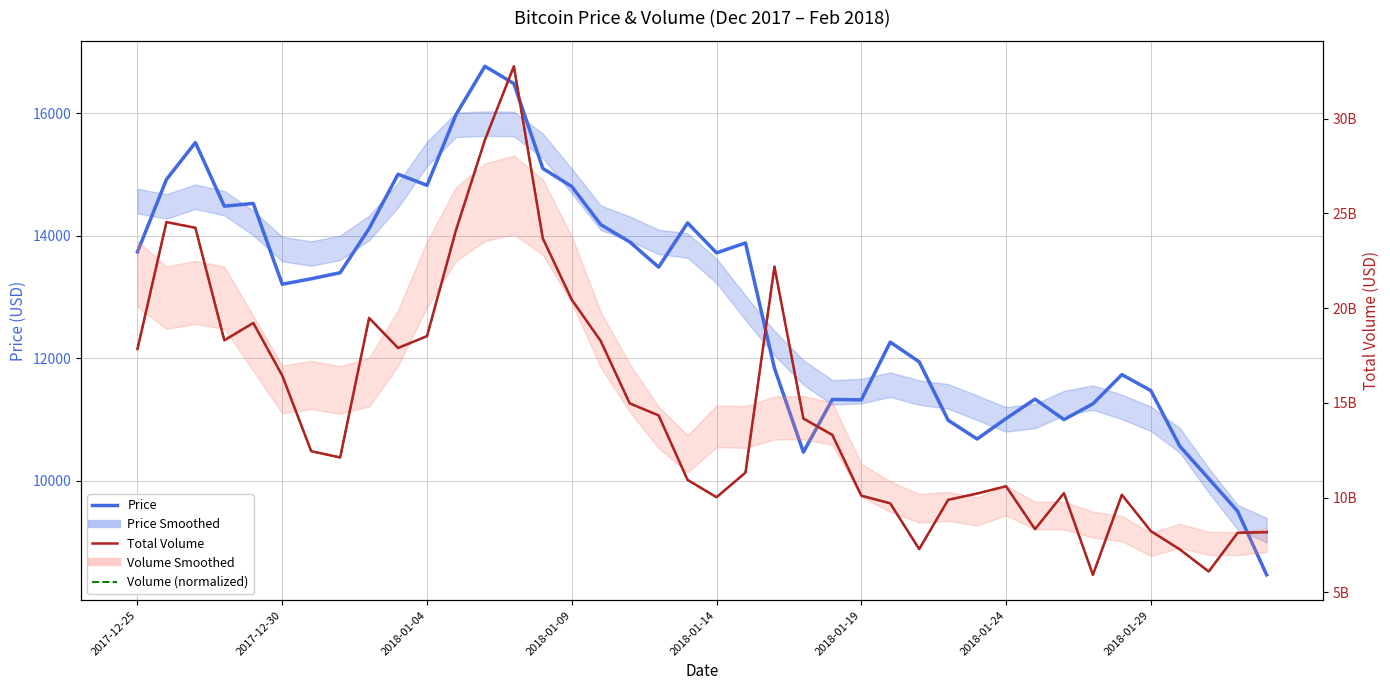

Reading left to right, list all the values displayed in this chart.

Price: 13739.1	14921.6	15524.6	14485.8	14530.5	13211.8	13300.6	13399.6	14120.1	15007.4	14826.7	15979.7	16769.7	16488.0	15102.6	14805.9	14185.0	13903.0	13490.5	14212.7	13723.8	13886.3	11840.8	10470.8	11330.4	11323.8	12266.6	11944.5	10990.8	10684.5	11019.1	11336.1	11001.7	11259.0	11736.1	11474.9	10567.5	10038.0	9503.9	8467.1
Volume (normalized): 12153.8	14226.1	14133.6	12296.2	12579.0	11720.7	10485.6	10383.8	12660.8	12171.1	12364.1	14092.9	15566.9	16769.7	13959.1	12958.6	12284.7	11266.7	11069.6	10016.5	9734.4	10136.1	13498.4	11018.7	10750.9	9759.4	9634.0	8886.8	9691.6	9794.6	9913.3	9212.6	9800.7	8467.1	9774.3	9181.1	8882.7	8520.8	9153.5	9163.4
Total Volume: 17845488208.8	24545135838.5	24246161201.1	18305979239.5	19220310594.1	16445249581.0	12452039485.4	12123076732.8	19484645209.8	17901497260.8	18525272516.0	24114742091.5	28879962428.7	32768744070.4	23682154919.8	20447469789.1	18268727048.2	14977457662.2	14340363425.4	10935701781.6	10023685160.2	11322398142.7	22192724755.0	14175811861.3	13309983420.6	10104448494.5	9699034781.0	7283097561.3	9885074701.8	10218059830.0	10601903660.6	8336712917.2	10237895283.1	5926255120.3	10152615798.8	8234710007.8	7269981949.3	6100035922.3	8145628306.0	8177622035.2